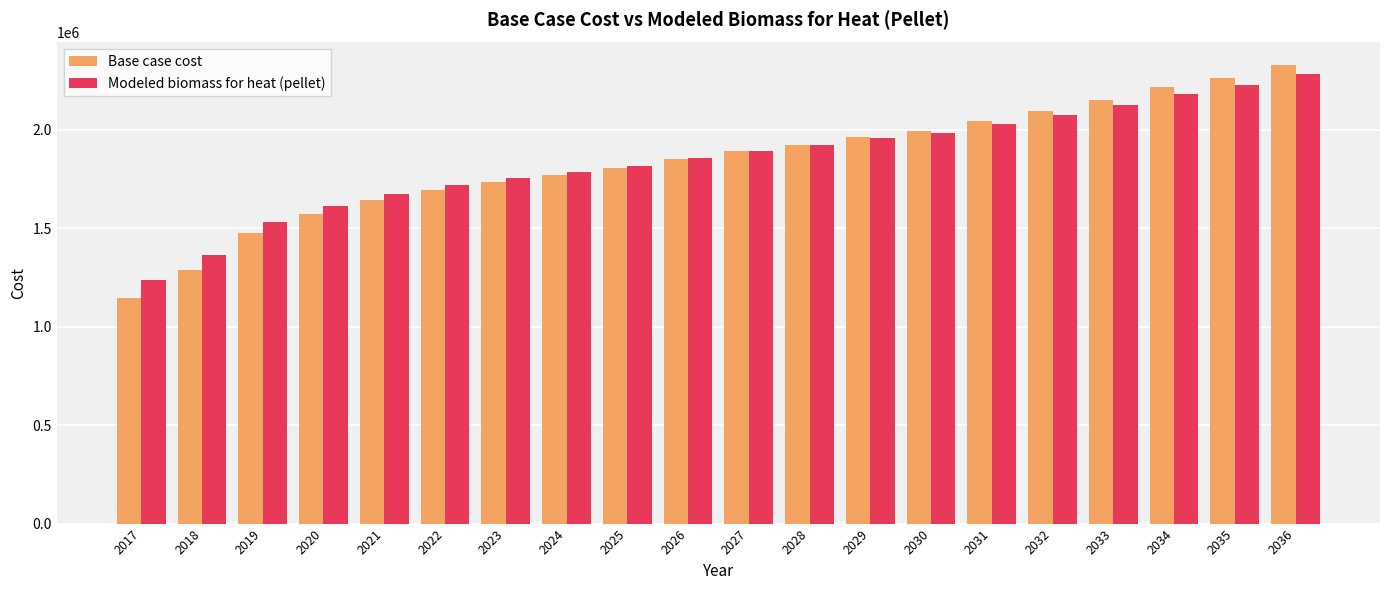

What is the maximum value shown in the chart?

2325967.4